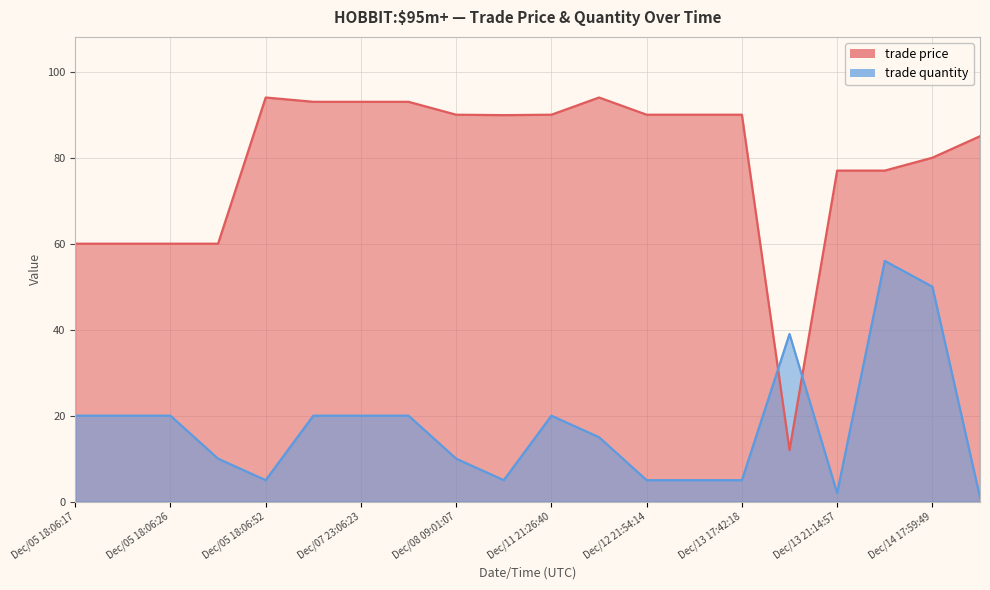

Reading right to left, transcribe all the data shown in this chart.

trade price: Dec/14 20:18:23=85.0	Dec/14 17:59:49=80.0	Dec/14 17:00:13=77.0	Dec/13 21:14:57=77.0	Dec/13 21:14:36=12.0	Dec/13 17:42:18=90.0	Dec/12 23:12:52=90.0	Dec/12 21:54:14=90.0	Dec/12 15:51:19=94.0	Dec/11 21:26:40=90.0	Dec/08 18:32:17=89.9	Dec/08 09:01:07=90.0	Dec/07 23:06:29=93.0	Dec/07 23:06:23=93.0	Dec/07 23:06:19=93.0	Dec/05 18:06:52=94.0	Dec/05 18:06:30=60.0	Dec/05 18:06:26=60.0	Dec/05 18:06:20=60.0	Dec/05 18:06:17=60.0
trade quantity: Dec/14 20:18:23=1.0	Dec/14 17:59:49=50.0	Dec/14 17:00:13=56.0	Dec/13 21:14:57=2.0	Dec/13 21:14:36=39.0	Dec/13 17:42:18=5.0	Dec/12 23:12:52=5.0	Dec/12 21:54:14=5.0	Dec/12 15:51:19=15.0	Dec/11 21:26:40=20.0	Dec/08 18:32:17=5.0	Dec/08 09:01:07=10.0	Dec/07 23:06:29=20.0	Dec/07 23:06:23=20.0	Dec/07 23:06:19=20.0	Dec/05 18:06:52=5.0	Dec/05 18:06:30=10.0	Dec/05 18:06:26=20.0	Dec/05 18:06:20=20.0	Dec/05 18:06:17=20.0